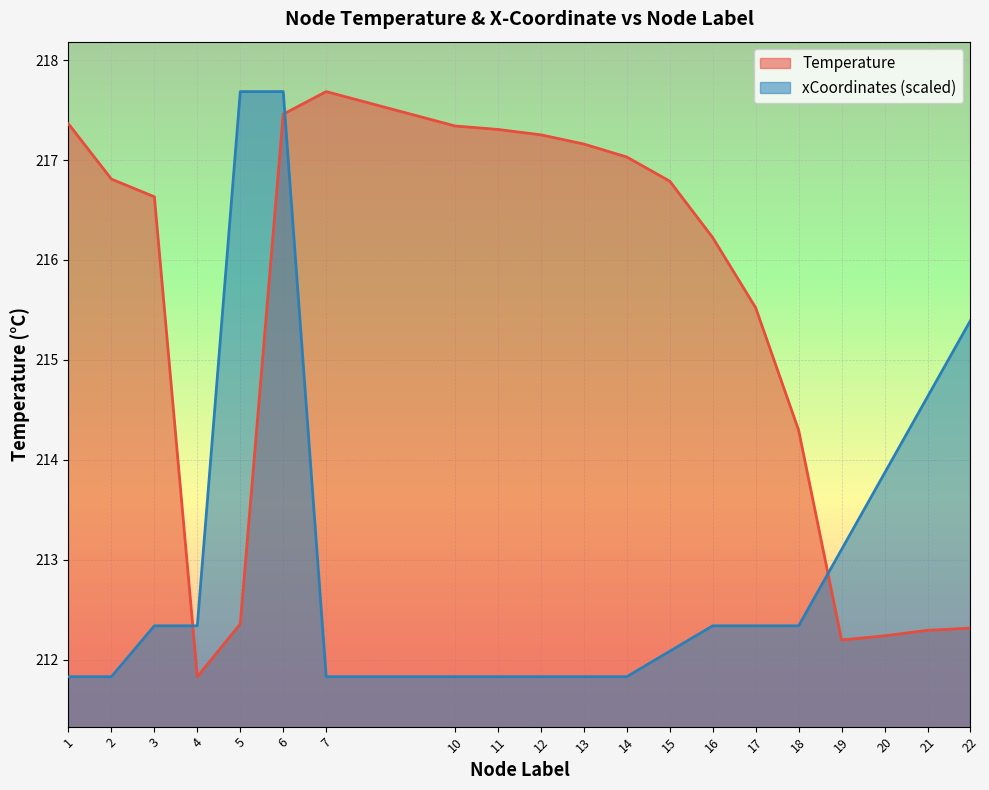

What is the value of the Temperature point at the 1st from the left?

217.4